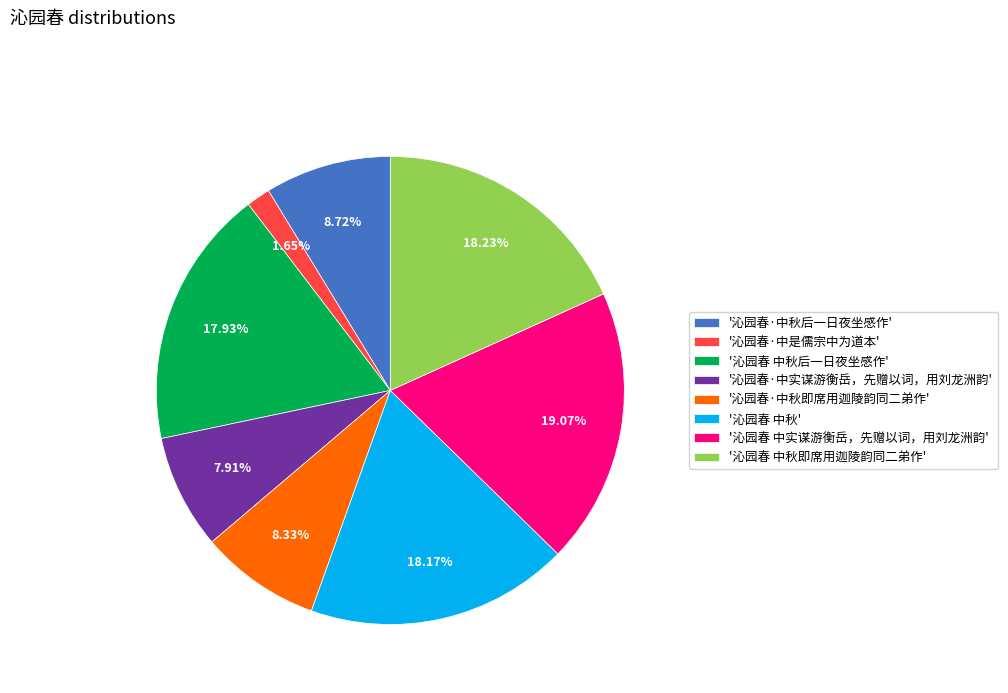

Between '沁园春 中秋后一日夜坐感作' and '沁园春·中是儒宗中为道本', which is larger?

'沁园春 中秋后一日夜坐感作'